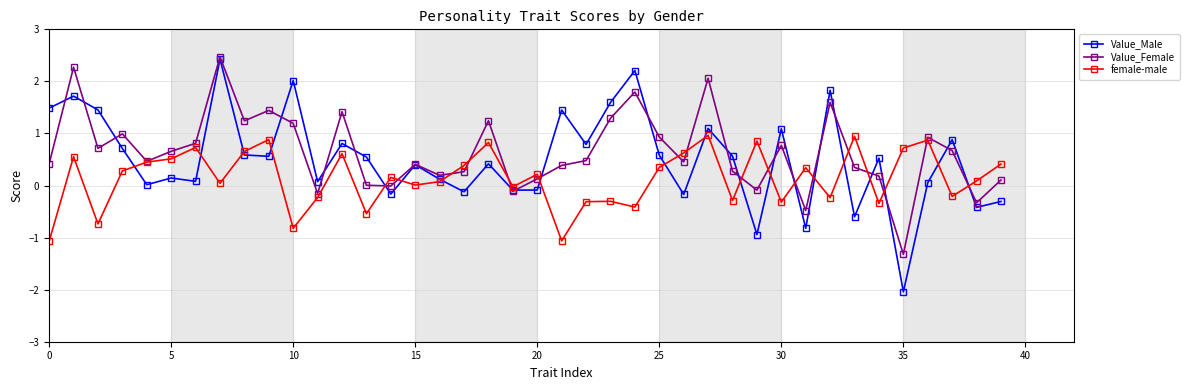

What is the value of the Value_Female point at the 3rd from the left?

0.7